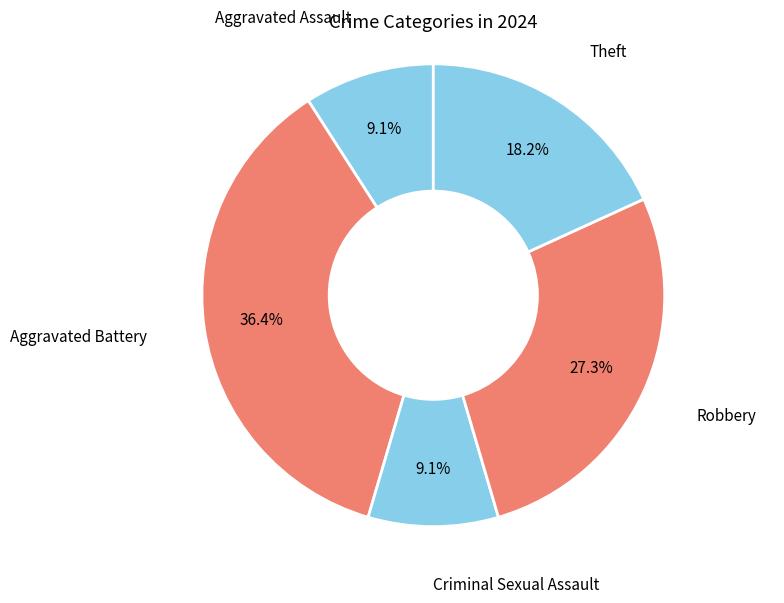

Between Criminal Sexual Assault and Aggravated Battery, which is larger?

Aggravated Battery